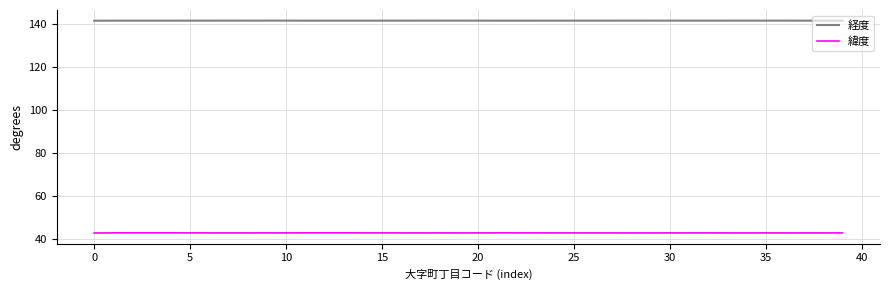

True or false: 経度 and 緯度 cross at least once.

False